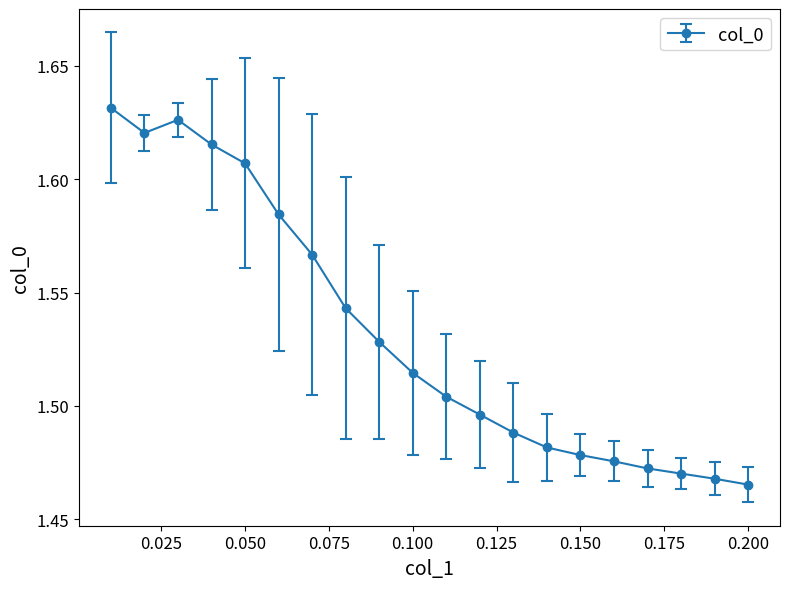

Count the values in the range 1 to 2.

20